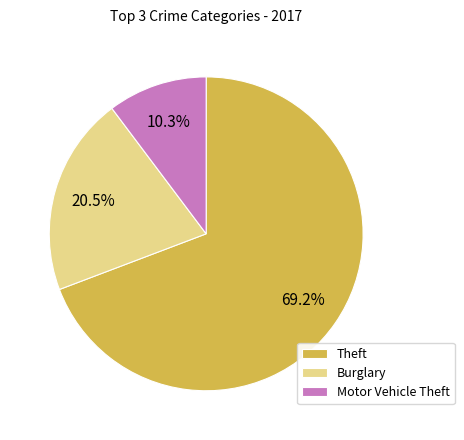

To the nearest percent, what is the average slice percentage?

33%